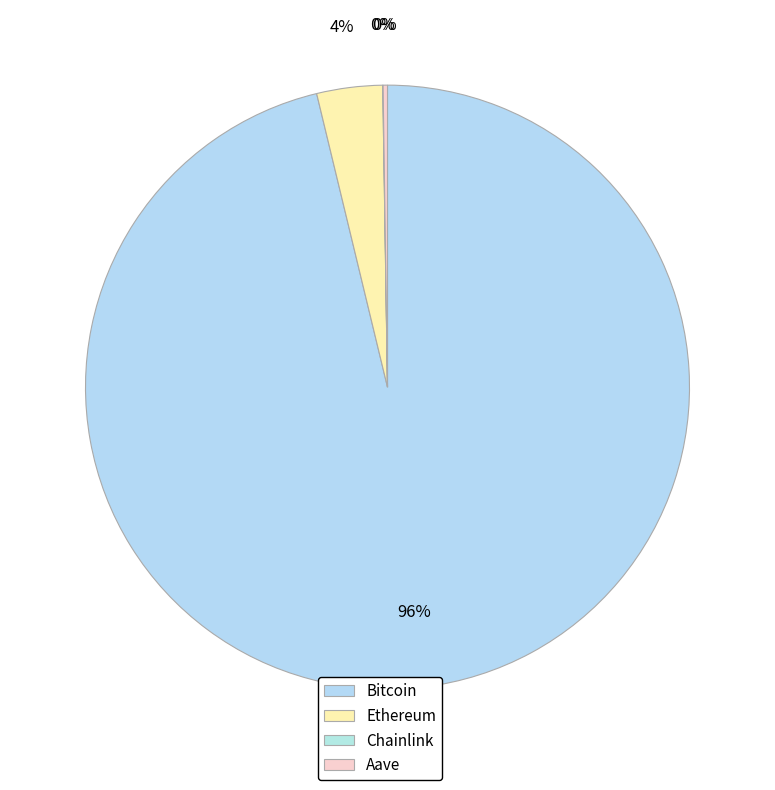

Is it true that Chainlink is 0% of the pie?

True